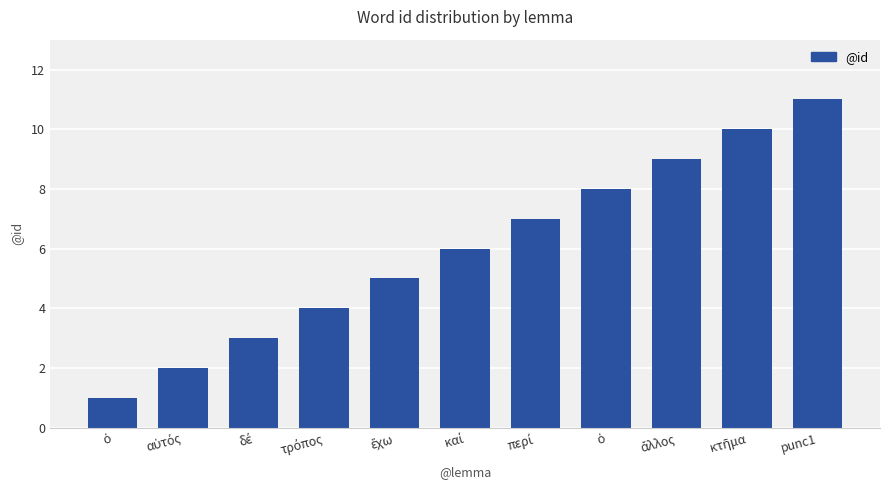

What is the average value?

6